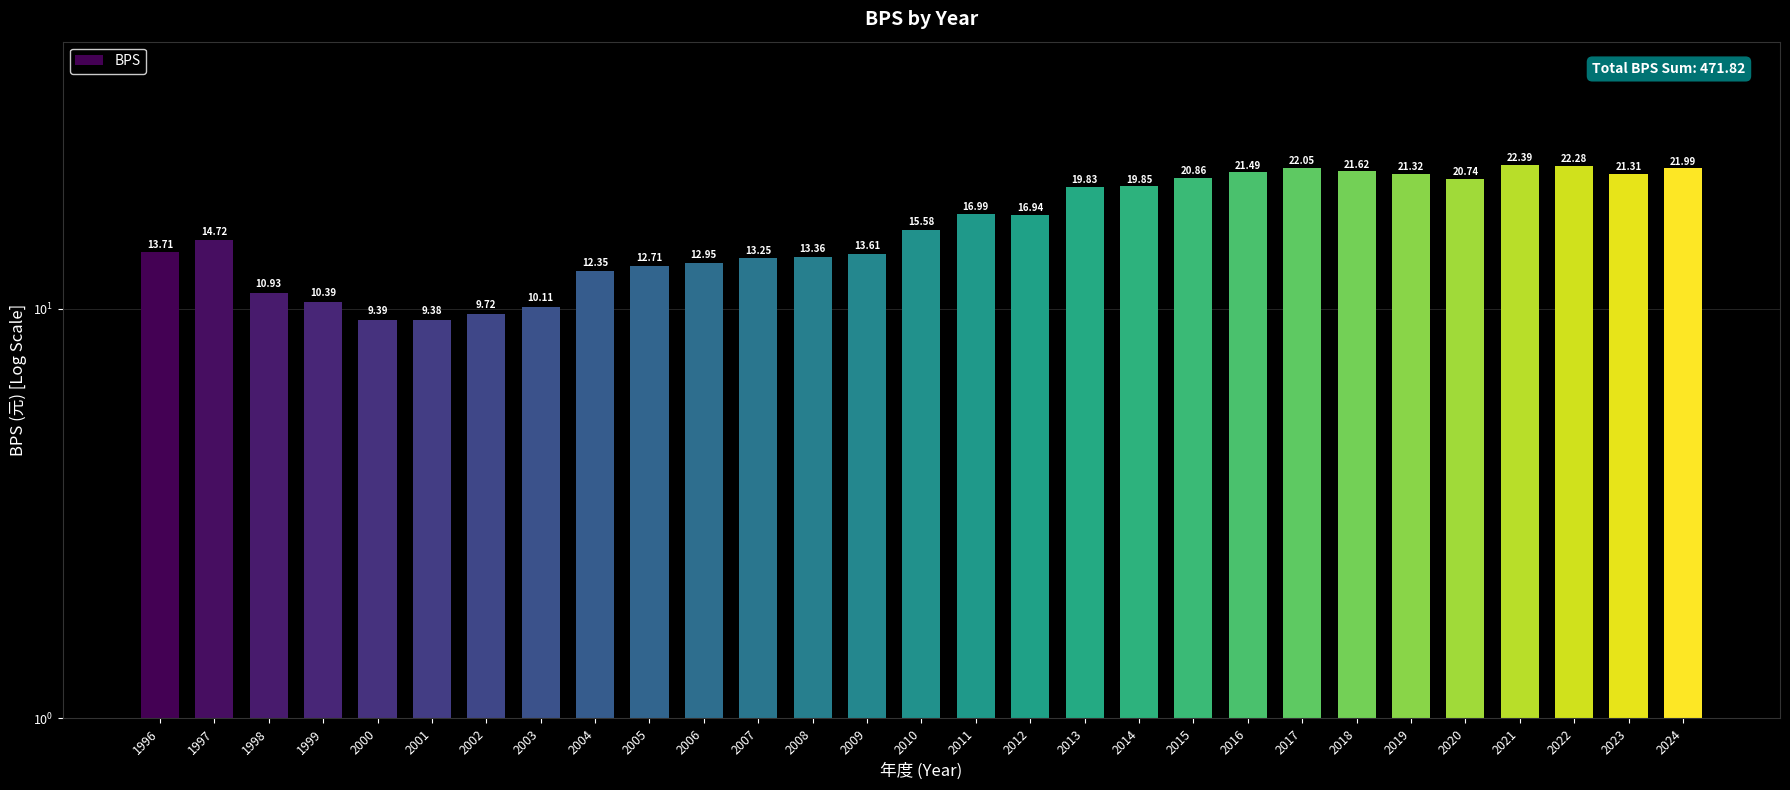

Reading left to right, list all the values displayed in this chart.

13.7	14.7	10.9	10.4	9.4	9.4	9.7	10.1	12.3	12.7	12.9	13.2	13.4	13.6	15.6	17.0	16.9	19.8	19.9	20.9	21.5	22.1	21.6	21.3	20.7	22.4	22.3	21.3	22.0